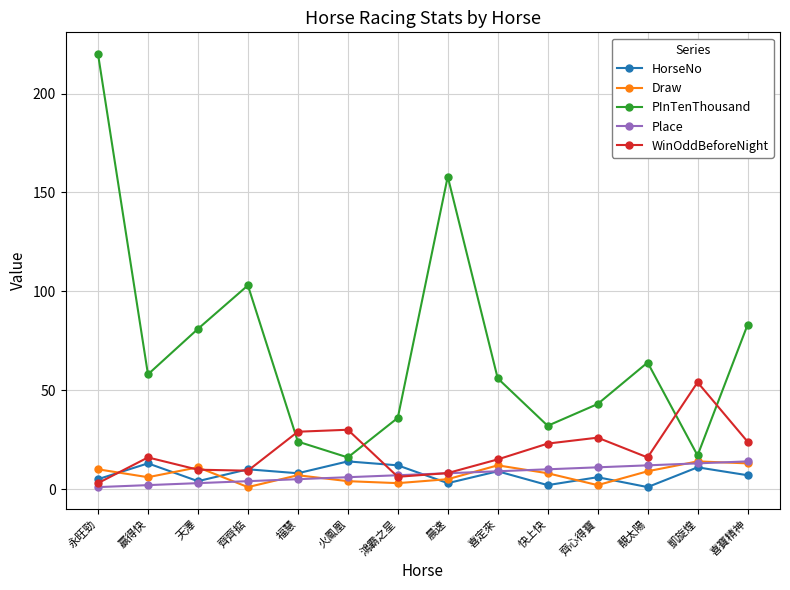

True or false: WinOddBeforeNight has a value of 7.9 at 靚太陽.

False